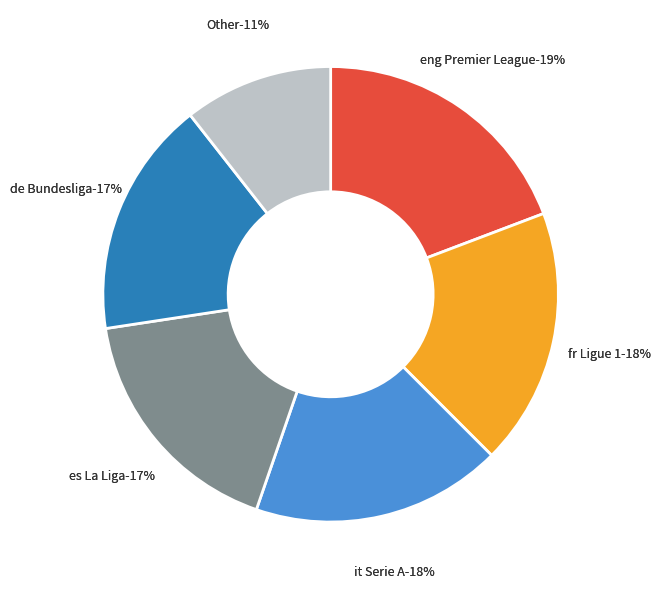

Does eng Premier League account for over 50% of the chart?

No